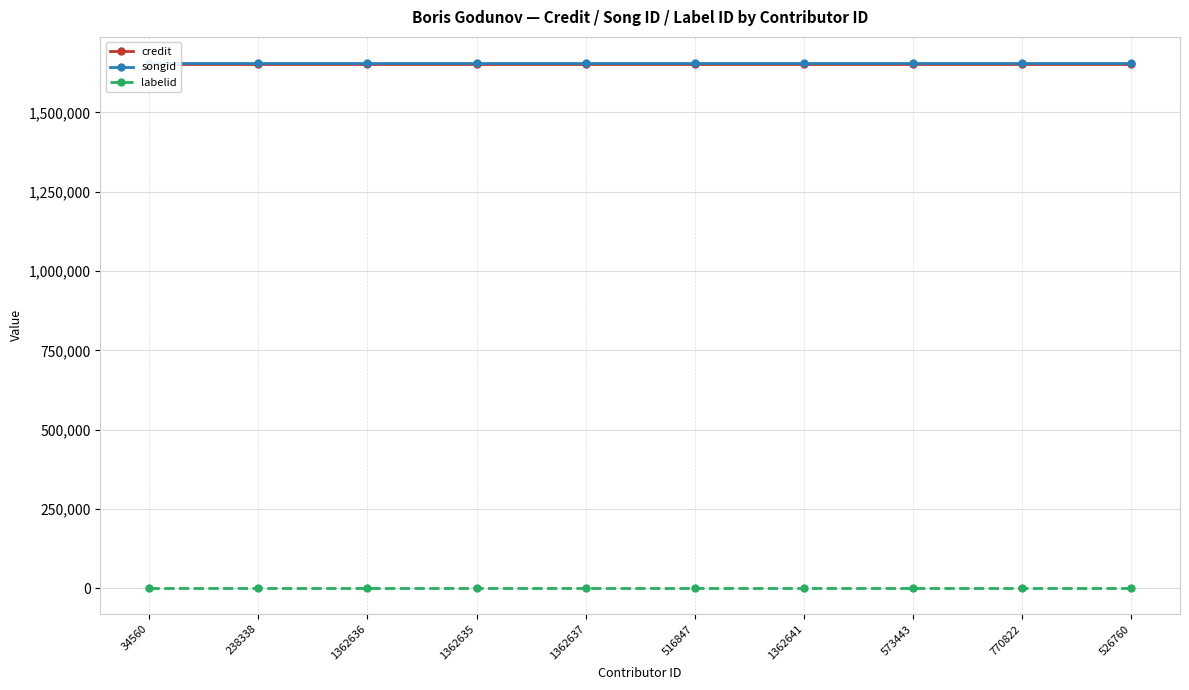

List the labels in order of labelid value, largest first.

34560, 238338, 1362636, 1362635, 1362637, 516847, 1362641, 573443, 770822, 526760